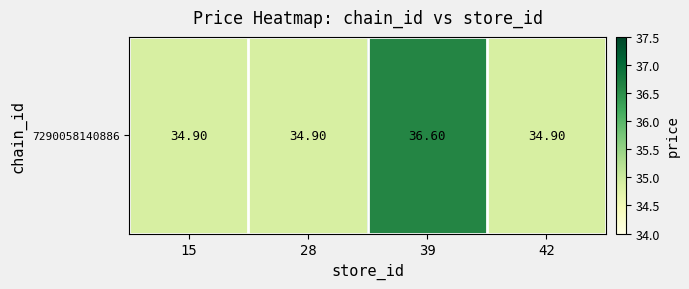

What is the minimum value shown in the chart?

34.9